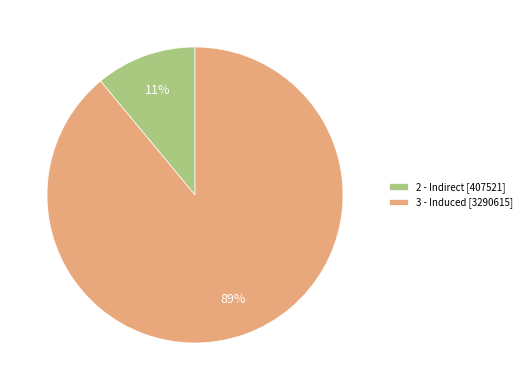

Is the sum of 2 - Indirect and 3 - Induced greater than half?

Yes